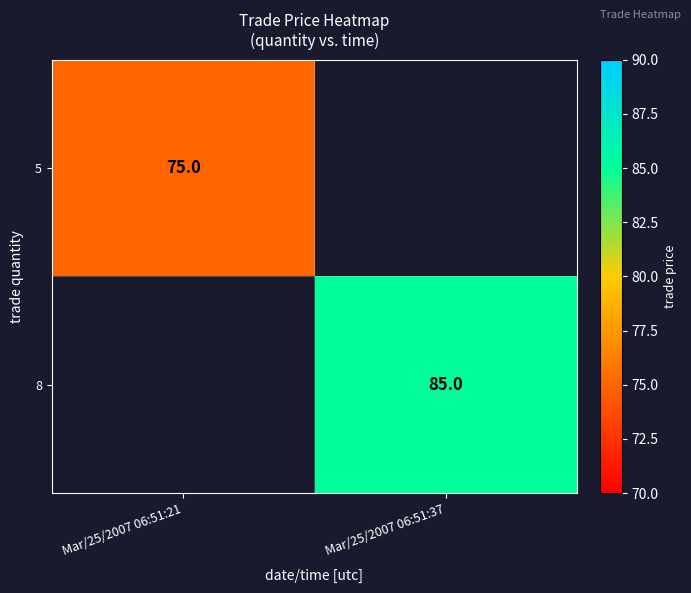

True or false: 8 has a value of 34 at Mar/25/2007 06:51:37.

False